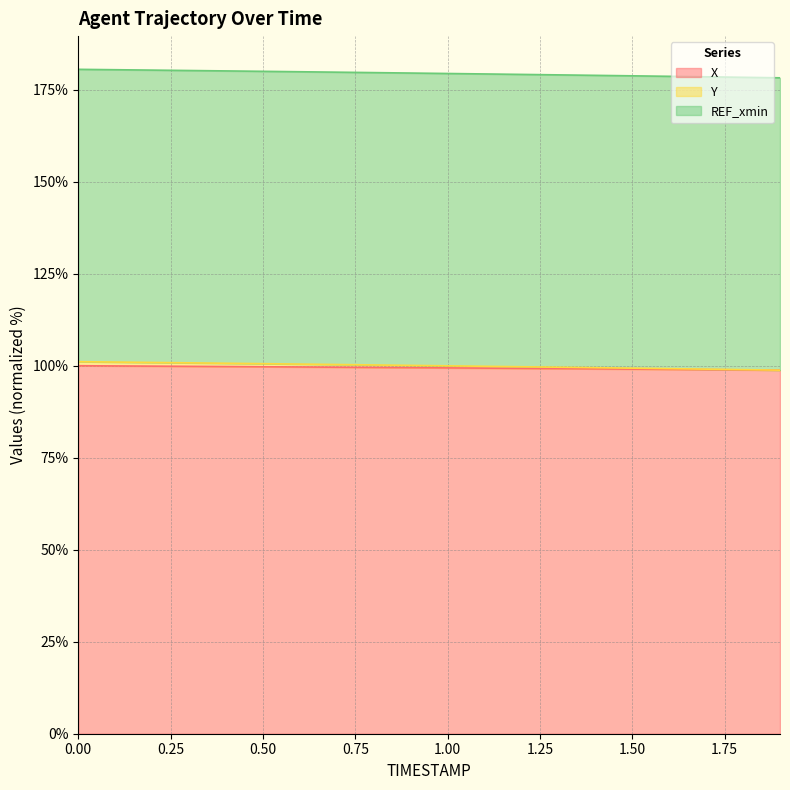

True or false: Y and X intersect in this chart.

False